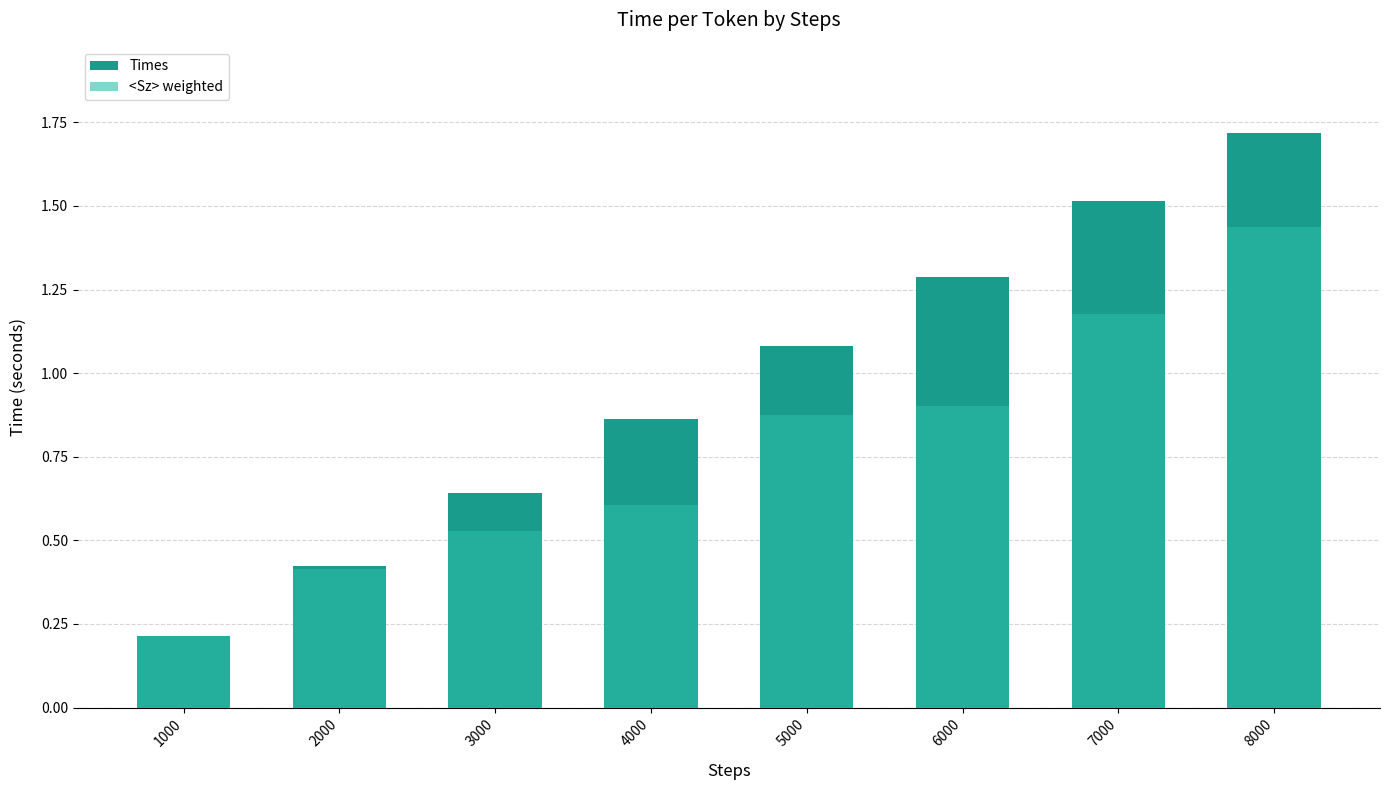

Where does the Times series first go above 1?

5000